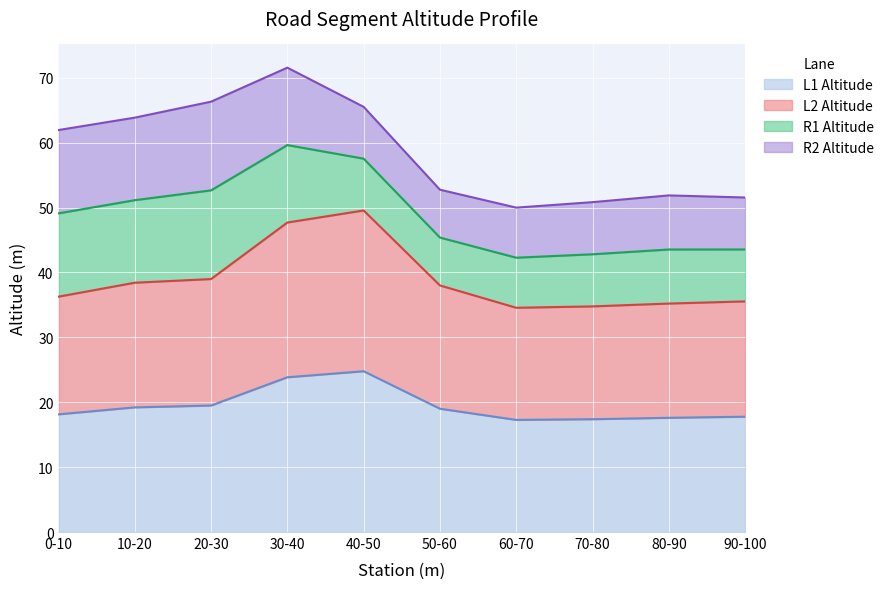

How many data points in L2 Altitude are above 38?

5